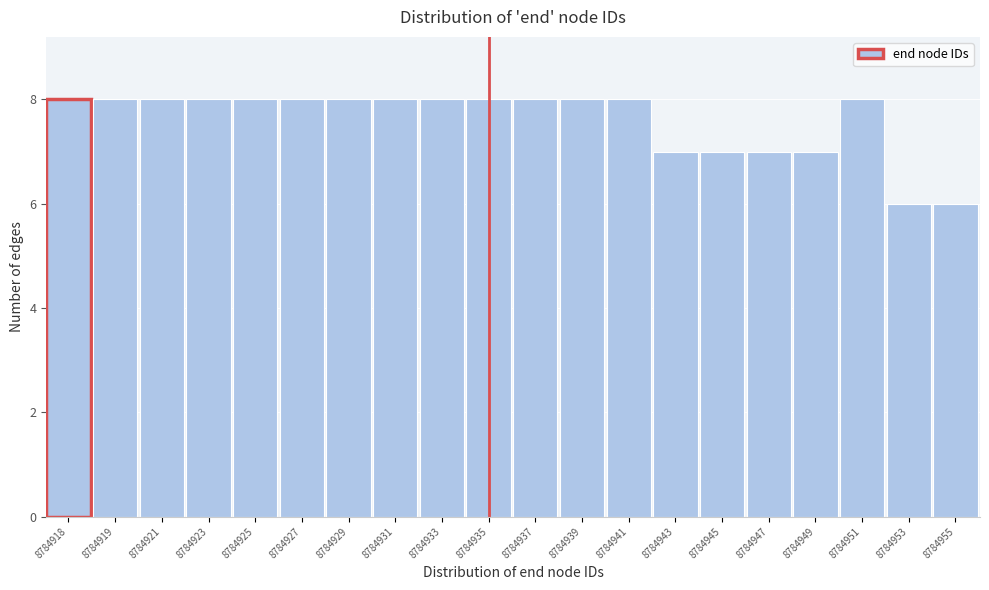

Reading right to left, what are all the values shown in this chart?

8784955=6	8784953=6	8784951=8	8784949=7	8784947=7	8784945=7	8784943=7	8784941=8	8784939=8	8784937=8	8784935=8	8784933=8	8784931=8	8784929=8	8784927=8	8784925=8	8784923=8	8784921=8	8784919=8	8784918=8